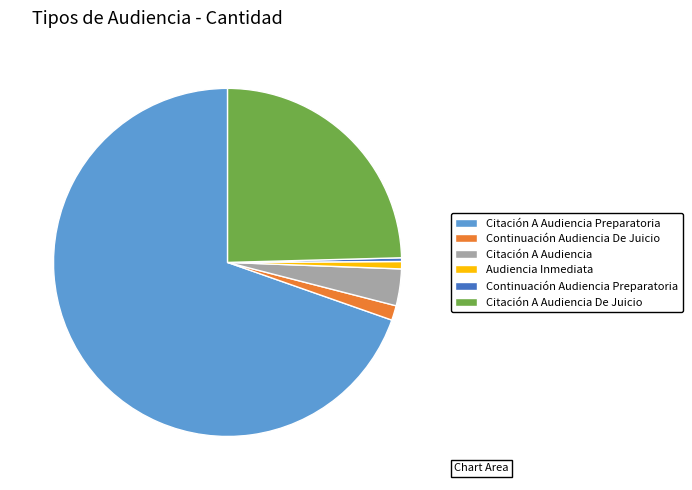

What is the largest slice in the pie chart?

Citación A Audiencia Preparatoria